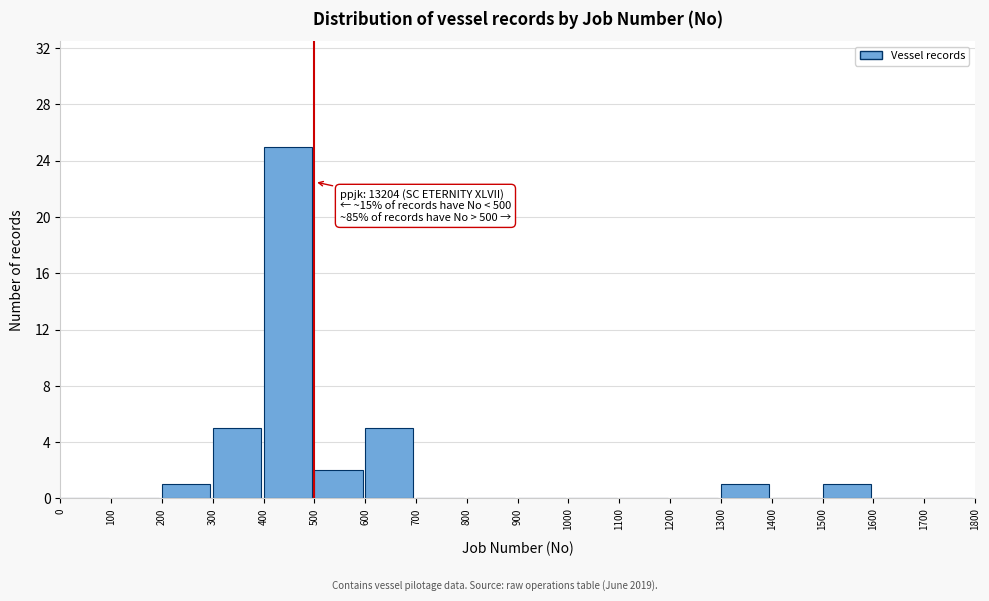

Which range on the x-axis has the tallest bar?

400 to 500